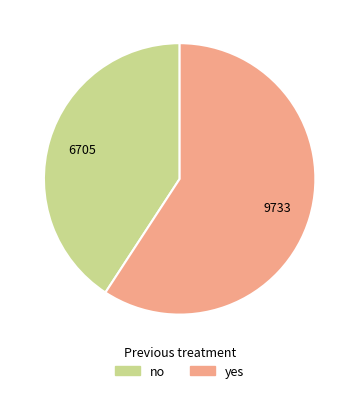

How many segments does this pie chart have?

2